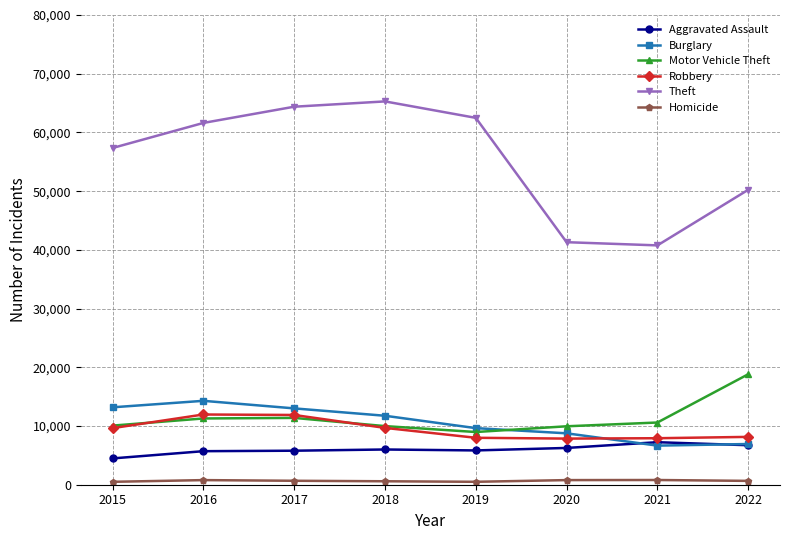

How many values in the Theft series are below 61618?

4